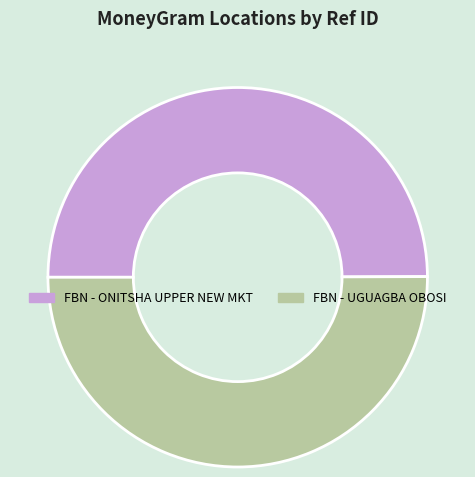

Approximately how many times larger is the value at FBN - ONITSHA UPPER NEW MKT compared to FBN - UGUAGBA OBOSI?

1.0